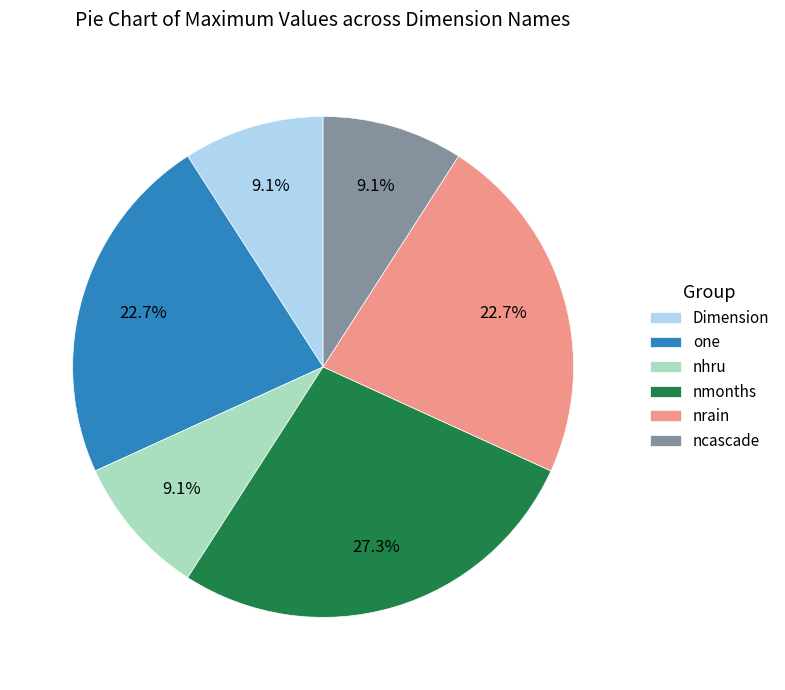

Which category has the biggest portion of the pie?

nmonths